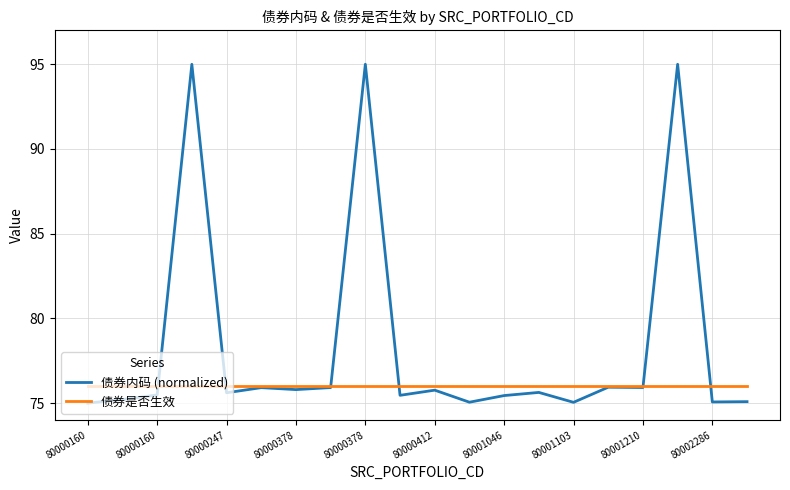

Which series has the largest total across all categories?

债券内码 (normalized)